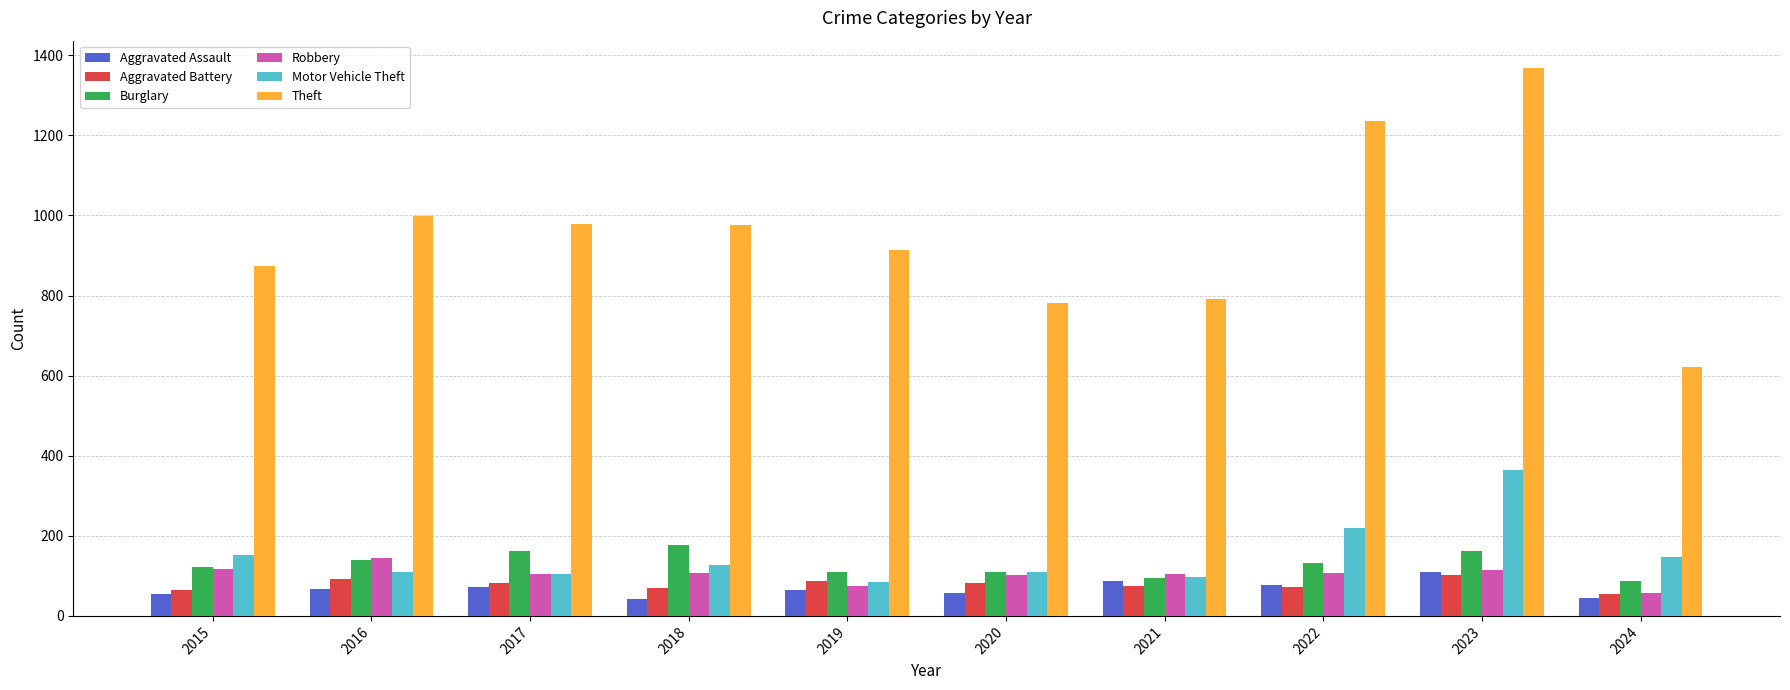

What is the maximum value for Theft?

1368